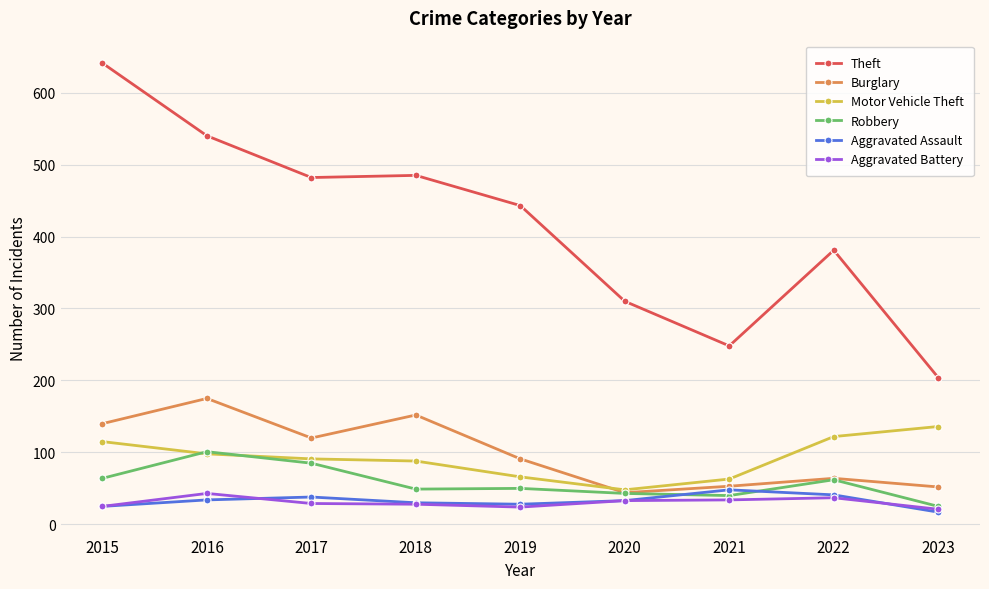

What is the maximum value shown in the chart?

641